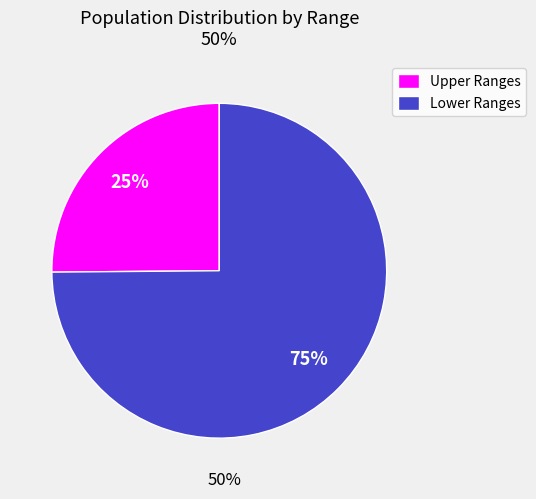

Is there a majority slice in this chart?

Yes